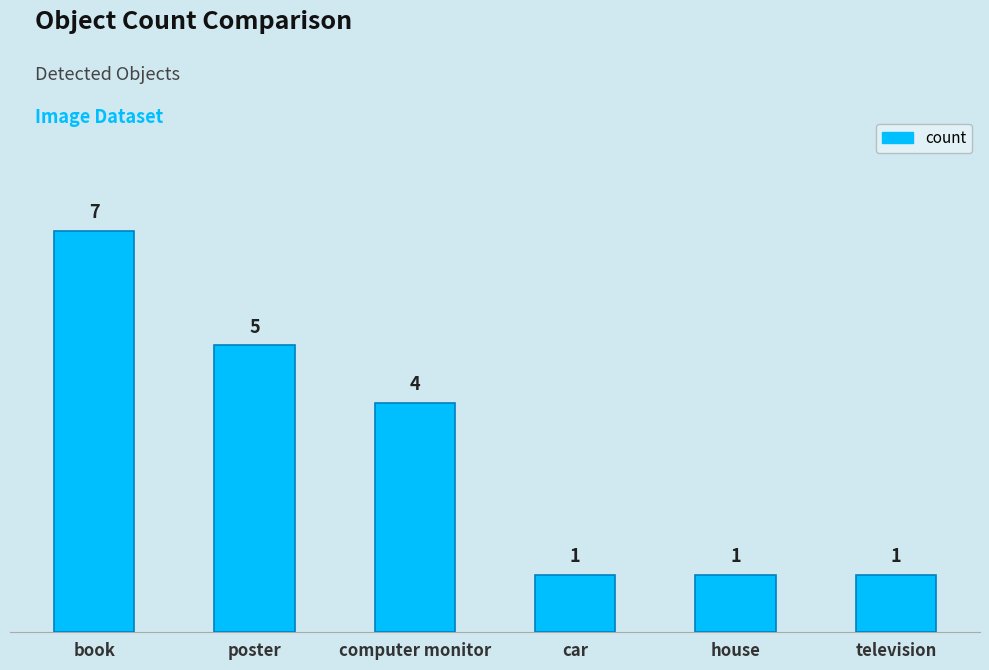

At which label is the value closest to 4?

computer monitor